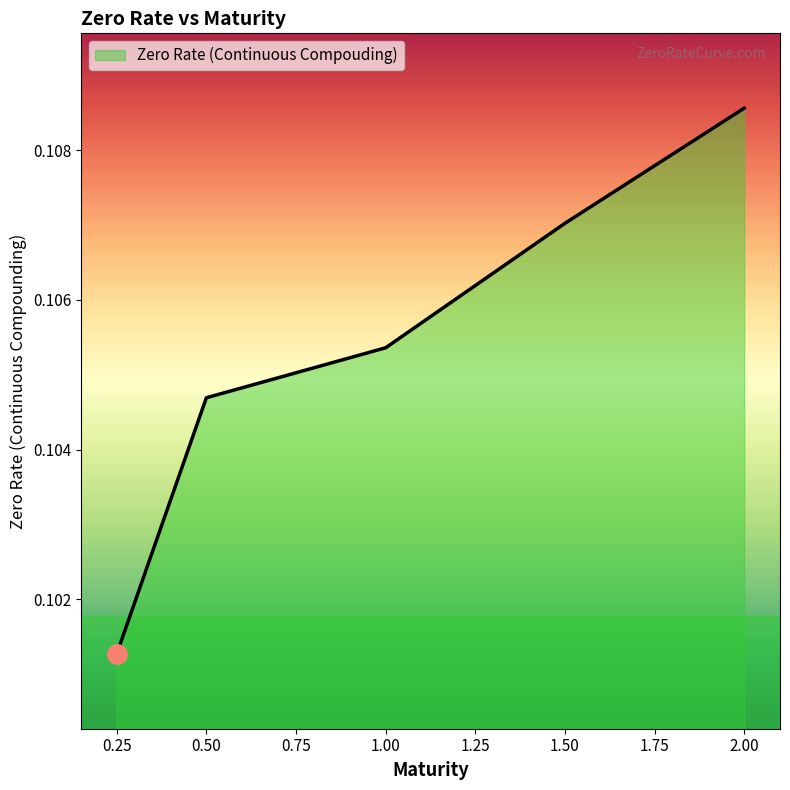

Which label corresponds to the largest value in the chart?

2.00